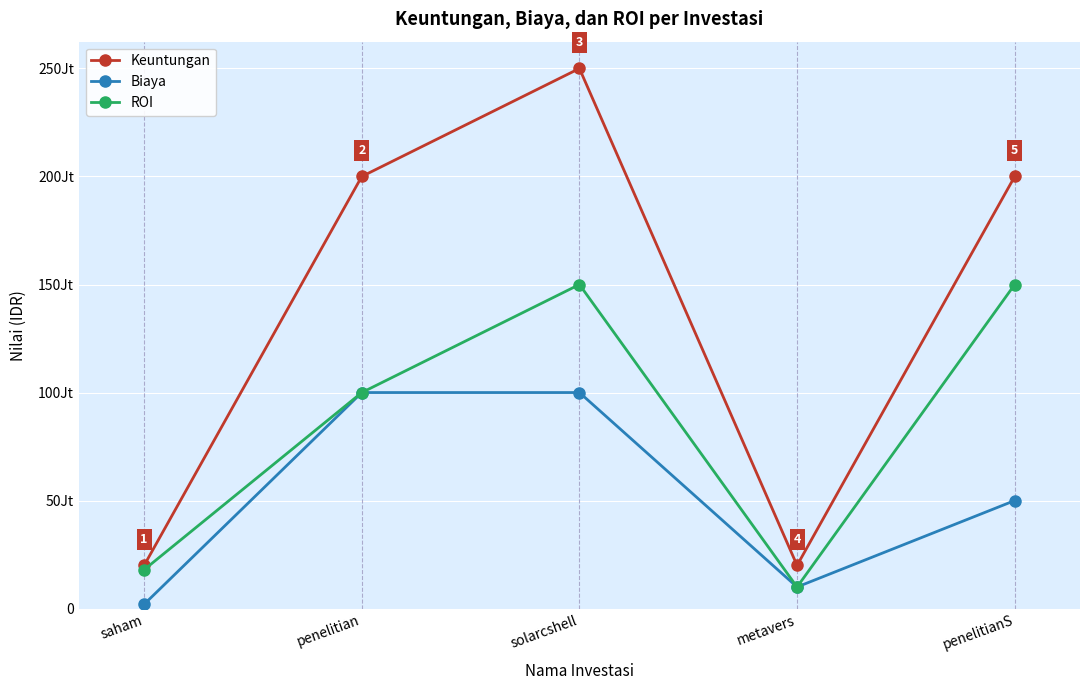

Reading left to right, what are all the values shown in this chart?

Keuntungan: saham=20000000	penelitian=200000000	solarcshell=250000000	metavers=20000000	penelitianS=200000000
Biaya: saham=2000000	penelitian=100000000	solarcshell=100000000	metavers=10000000	penelitianS=50000000
ROI: saham=18000000	penelitian=100000000	solarcshell=150000000	metavers=10000000	penelitianS=150000000